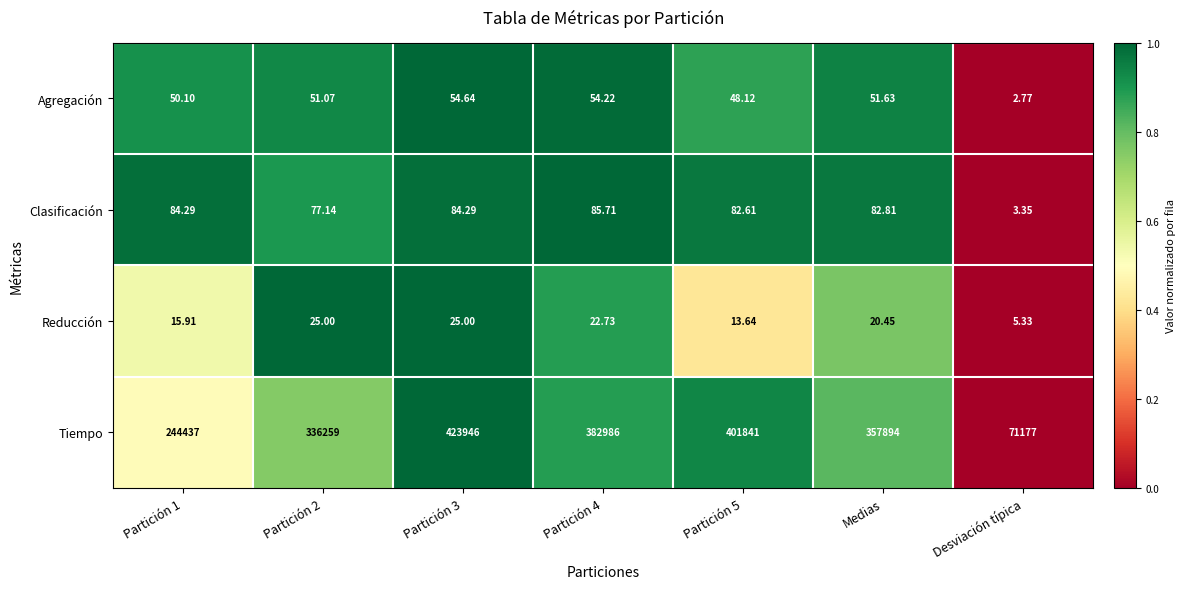

Between Partición 2 and Desviación típica, which series saw the biggest shift?

Tiempo